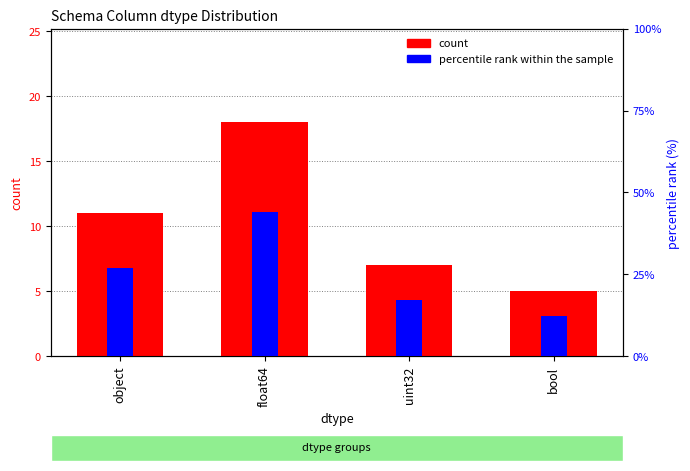

Which series has the largest range (max minus min)?

percentile rank within the sample